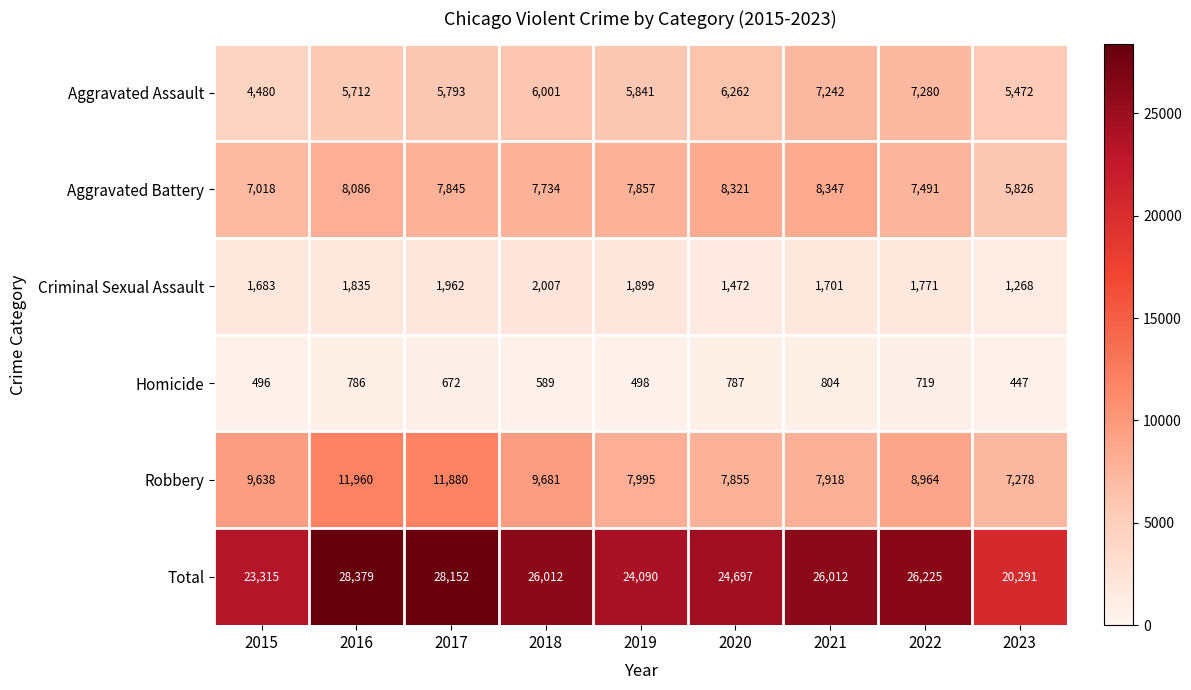

What is the total value across all series at 2023?

40582